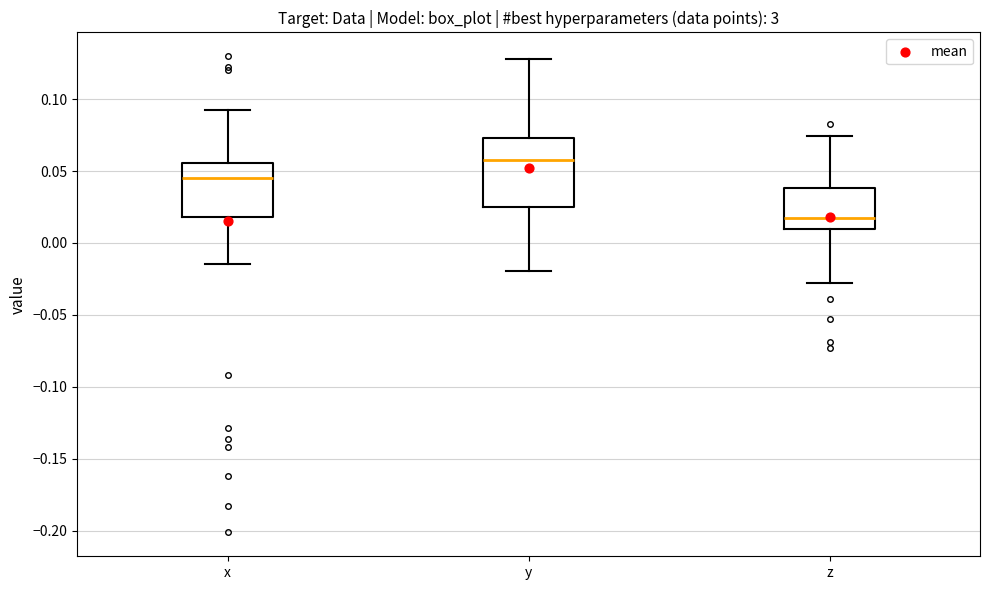

Reading left to right, transcribe this box plot: for each box, give where its median line is, the range the box spans, and where its two whiskers end, as read against the y-axis. The values are not printed on the chart, so give them approximately, as read against the axis.

x: median 0.045, box 0.020 to 0.055, whiskers -0.015 to 0.095
y: median 0.060, box 0.025 to 0.075, whiskers -0.020 to 0.130
z: median 0.015, box 0.010 to 0.040, whiskers -0.030 to 0.075